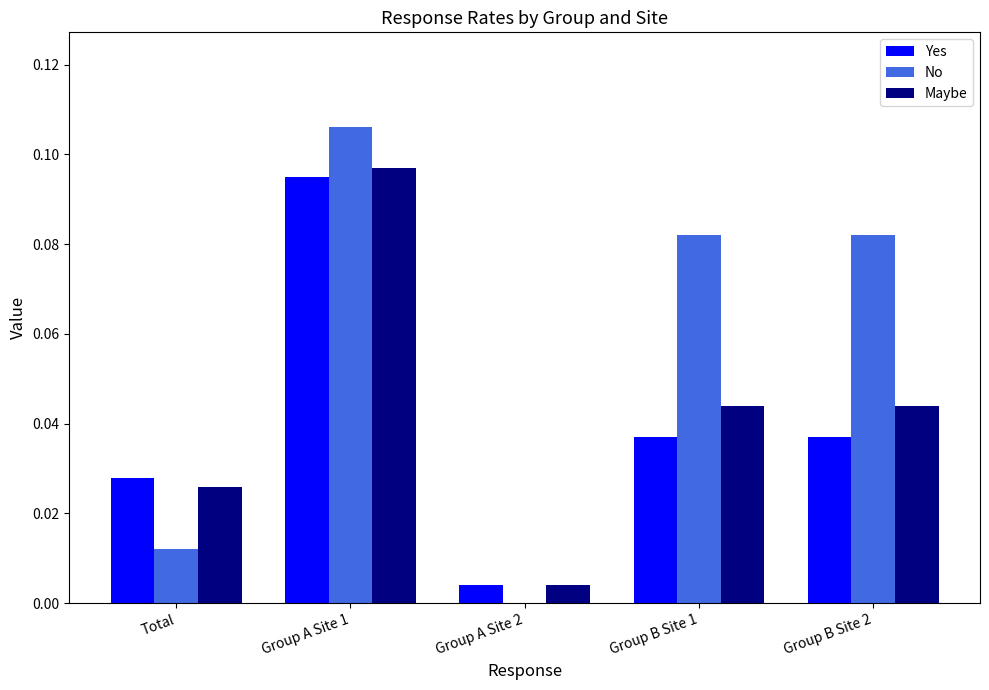

How many groups of bars are there?

5